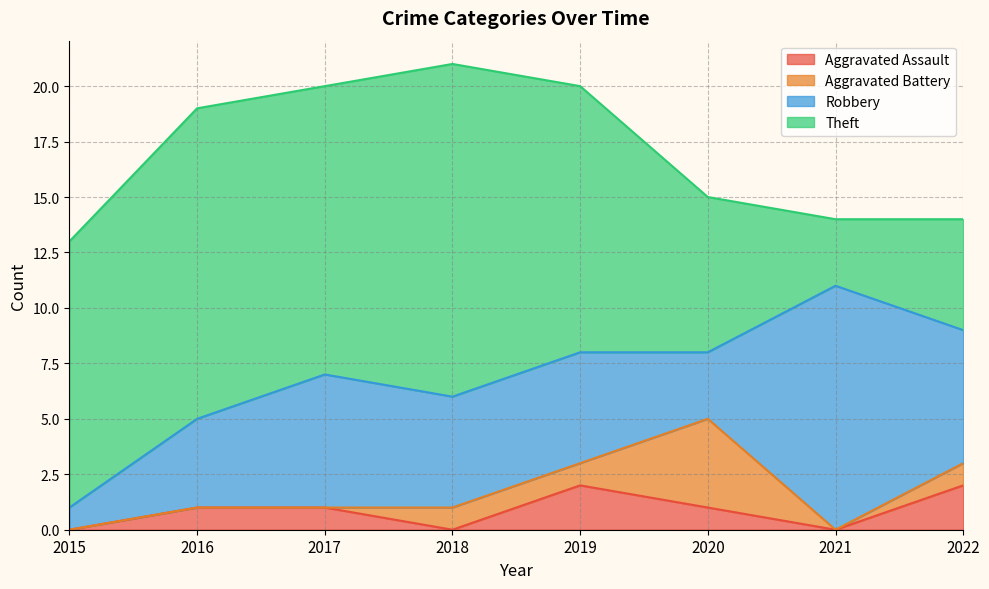

How many data points in Robbery are above 5?

3